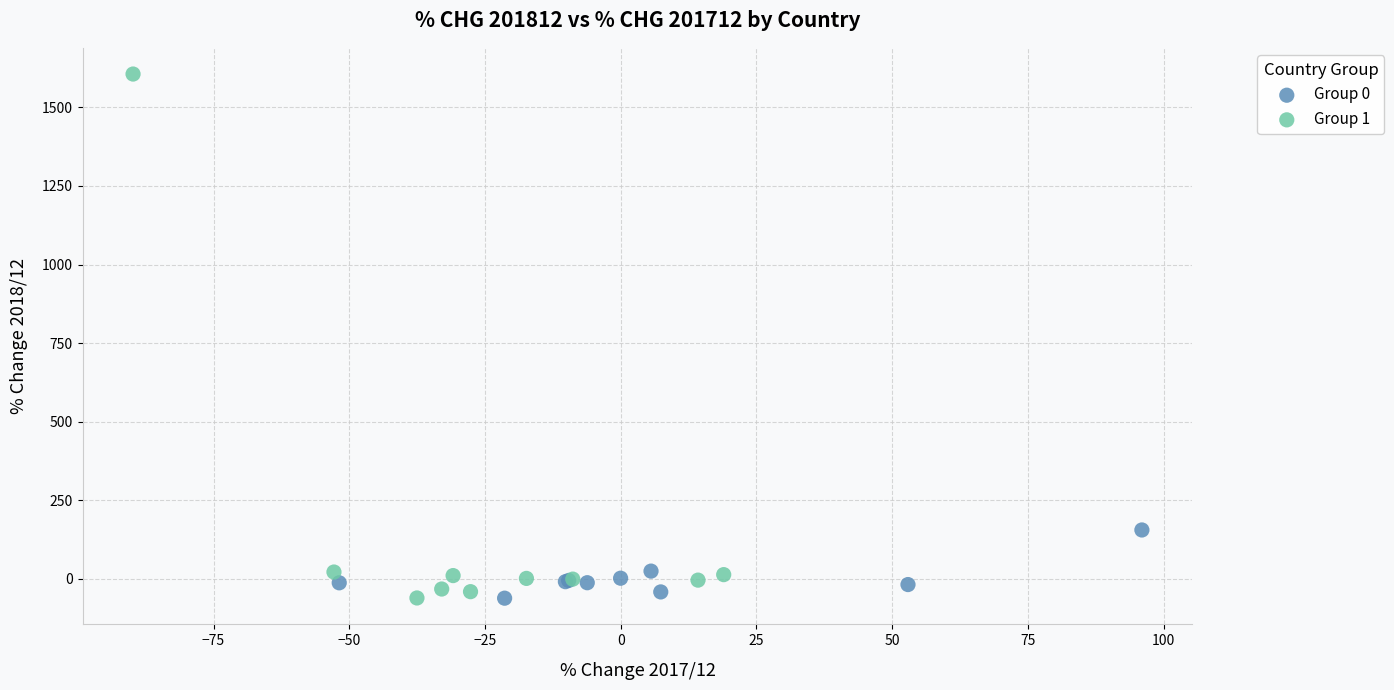

Which series contains the highest Y value?

Group 1